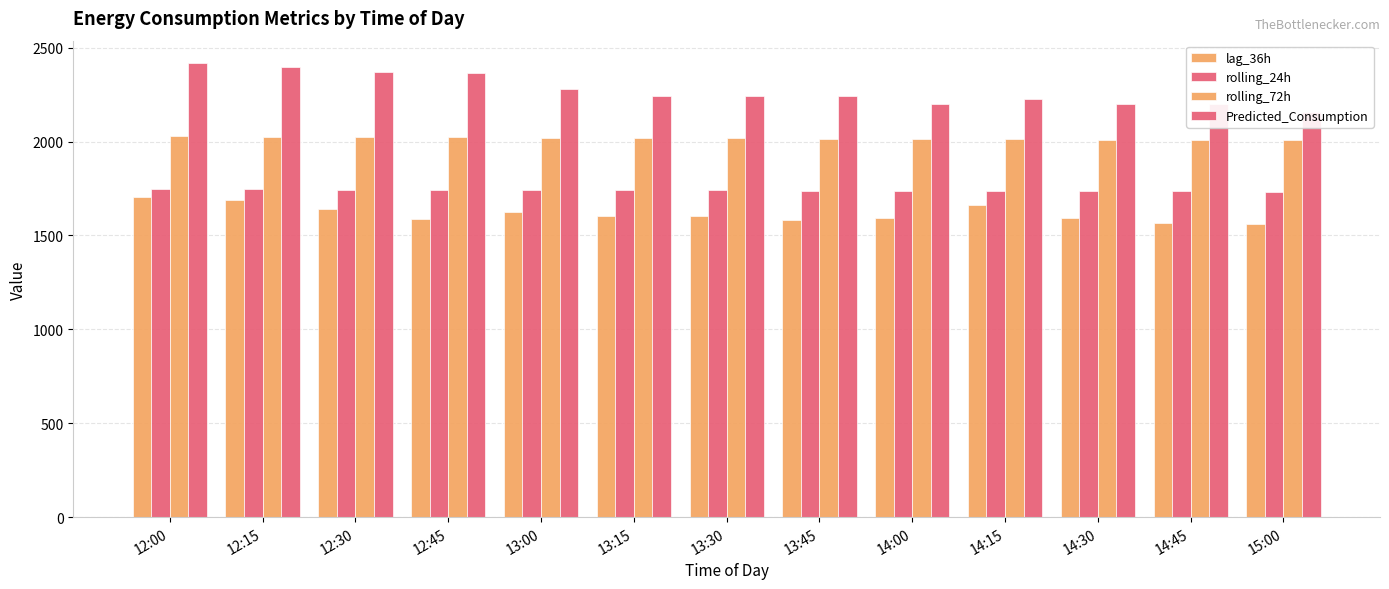

List the series in order of their peak value, lowest first.

lag_36h, rolling_24h, rolling_72h, Predicted_Consumption